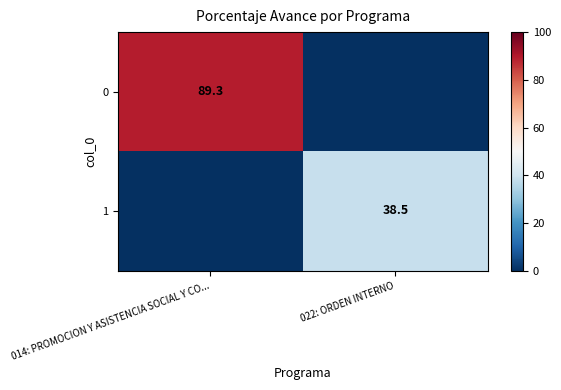

At how many categories does at least one series exceed 5?

2